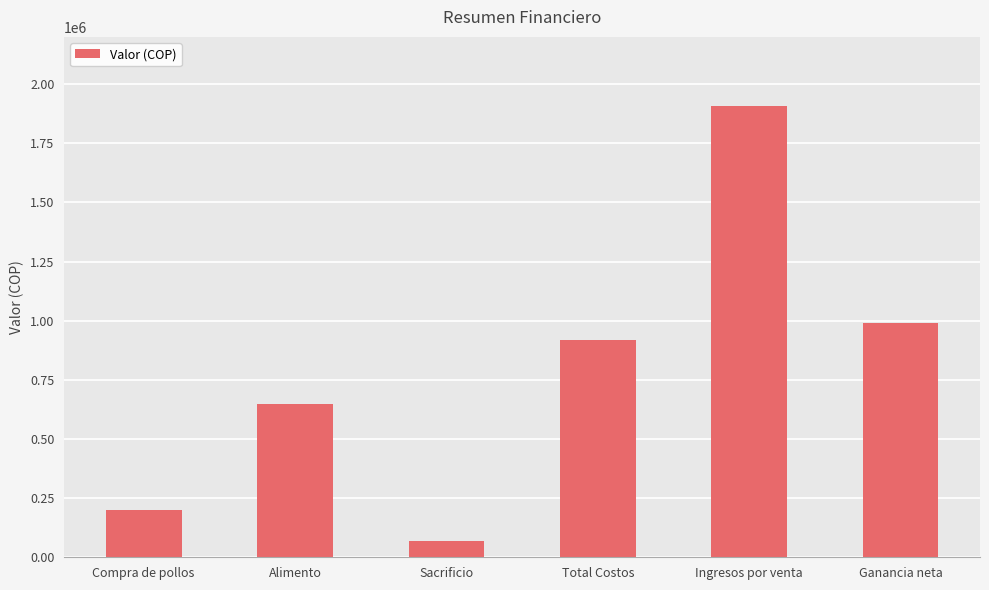

List the labels in order of value, largest first.

Ingresos por venta, Ganancia neta, Total Costos, Alimento, Compra de pollos, Sacrificio